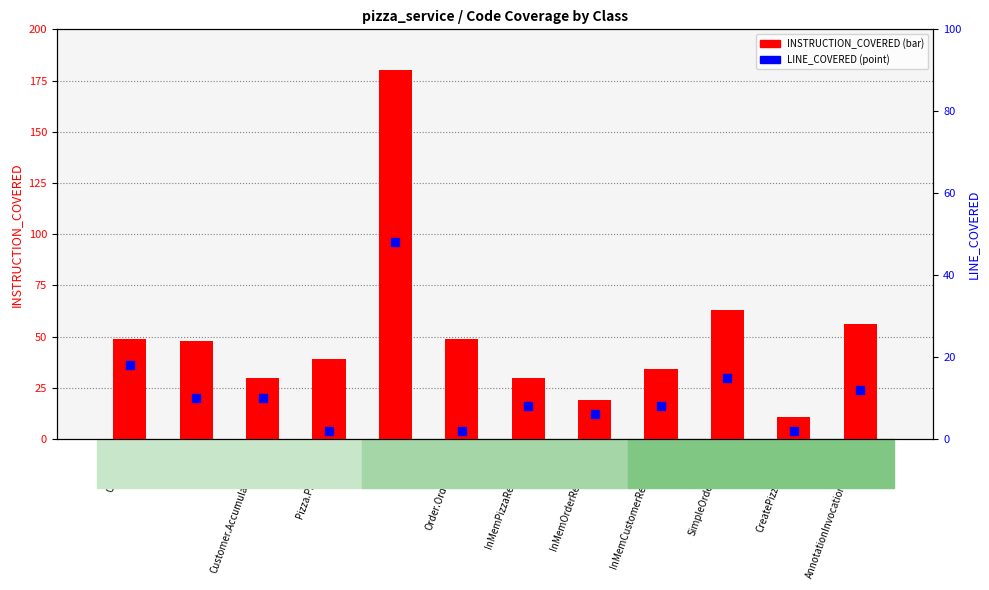

Is the value of LINE_COVERED at SimpleOrderService greater than the value of INSTRUCTION_COVERED at SimpleOrderService?

No